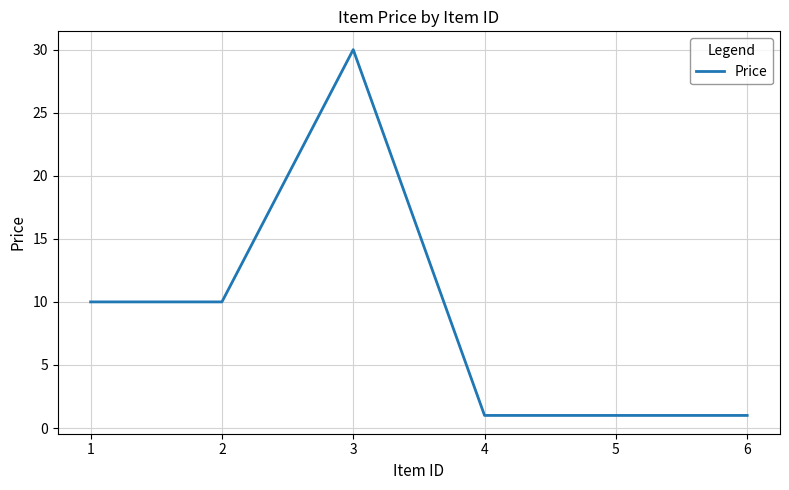

Which category has the highest value across all series?

3